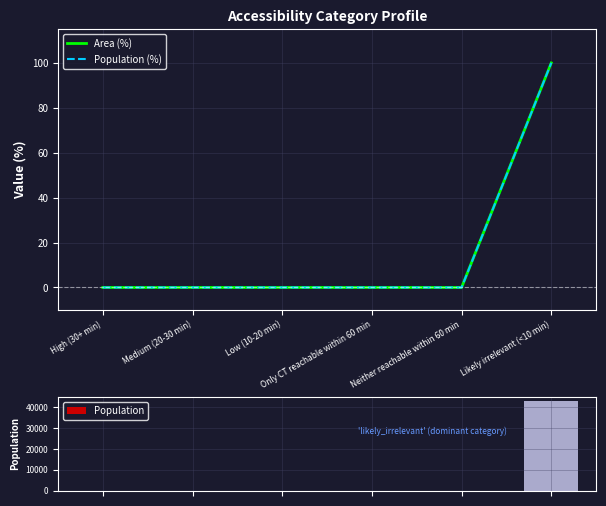

What is the label of the 1st bar from the left?

High (30+ min)